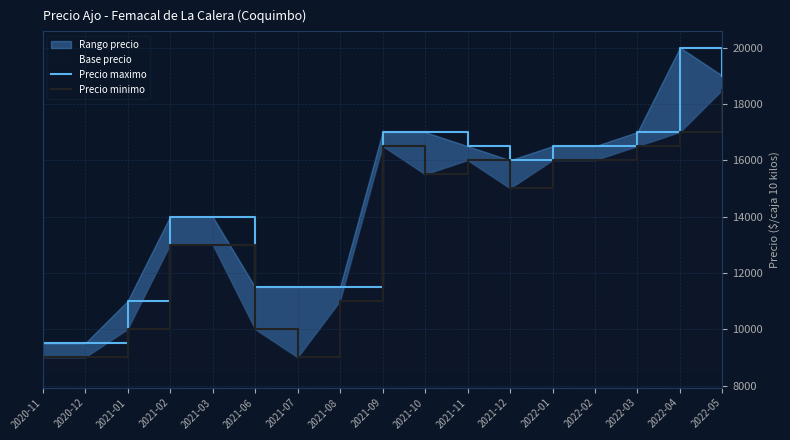

At which label does Precio minimo reach its peak?

2022-05